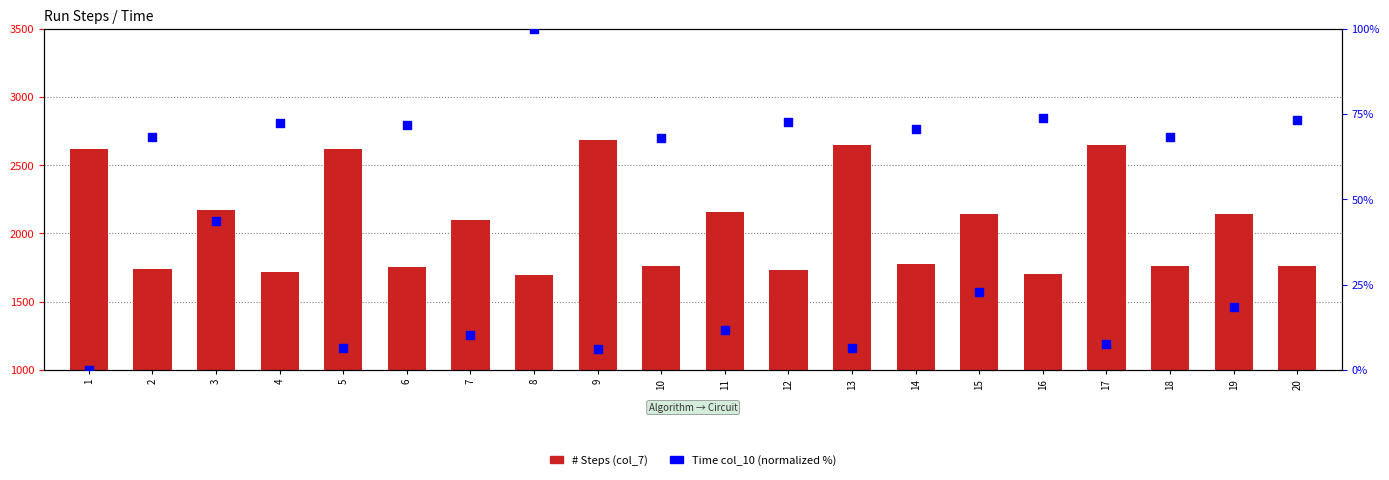

What are all the series names shown in the legend?

# Steps (col_7), Time col_10 (normalized)